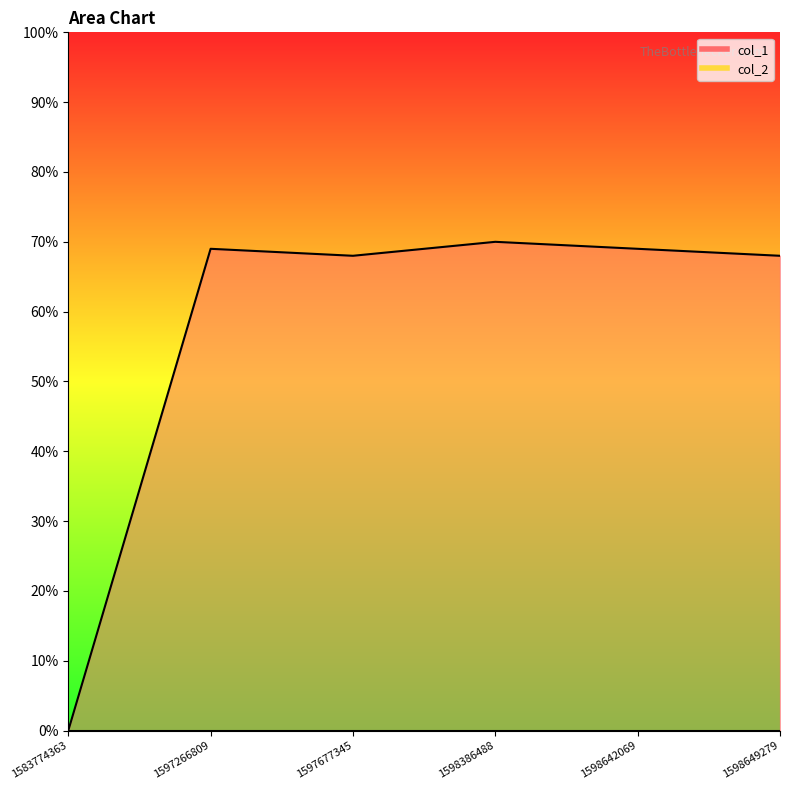

Approximately how many times larger is the value at 1597266809 compared to 1597677345?

1.0